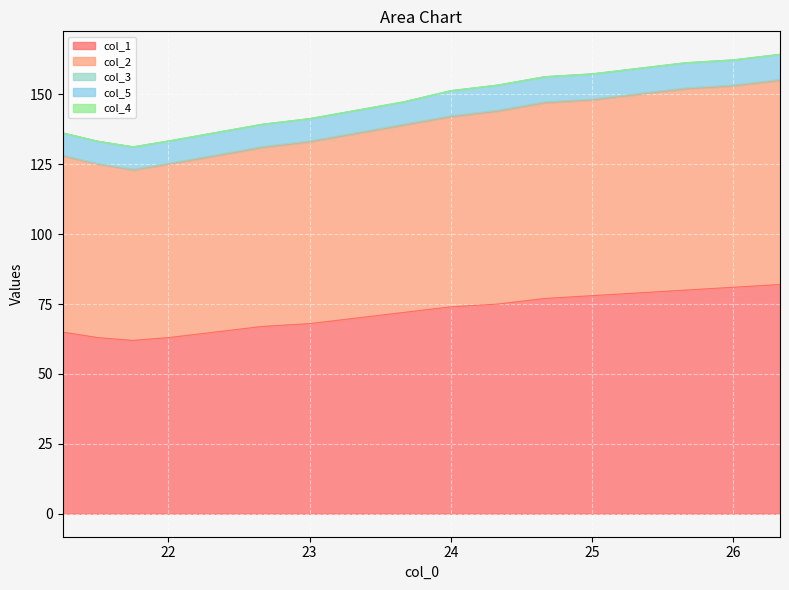

What is the minimum value for col_1?

62.0